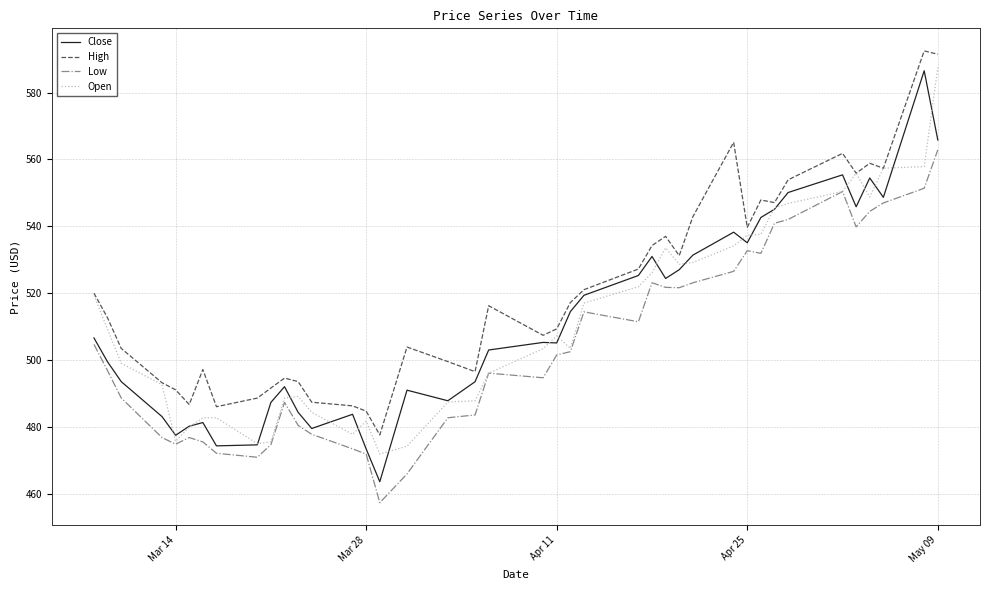

What is the greatest value displayed?

592.5